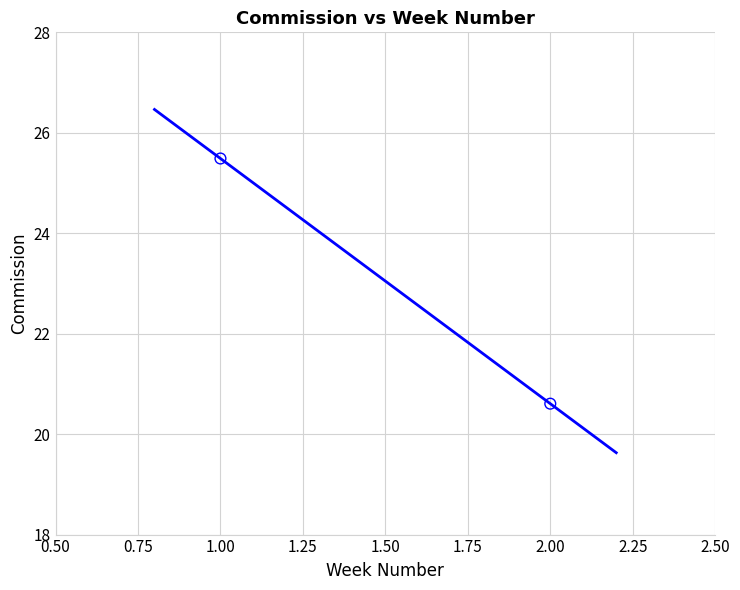

What is the range of X values (max minus min)?

1.0